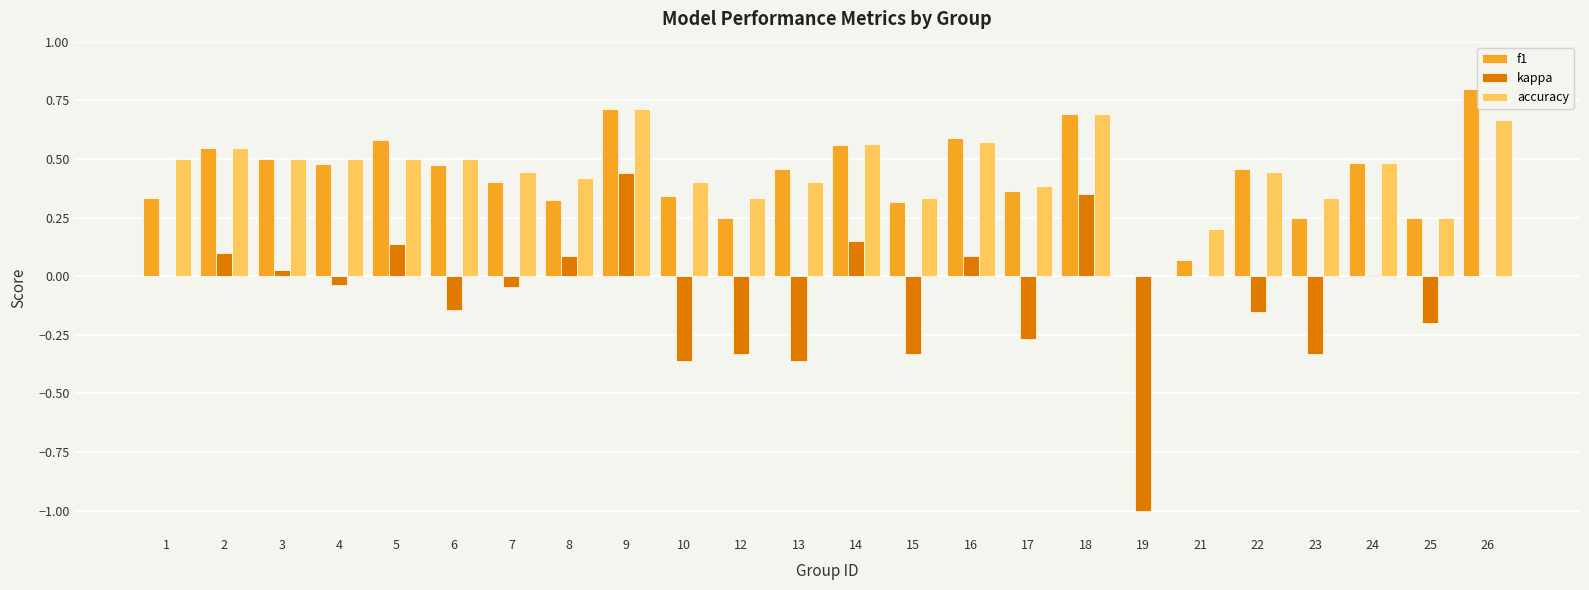

How many groups of bars are there?

24